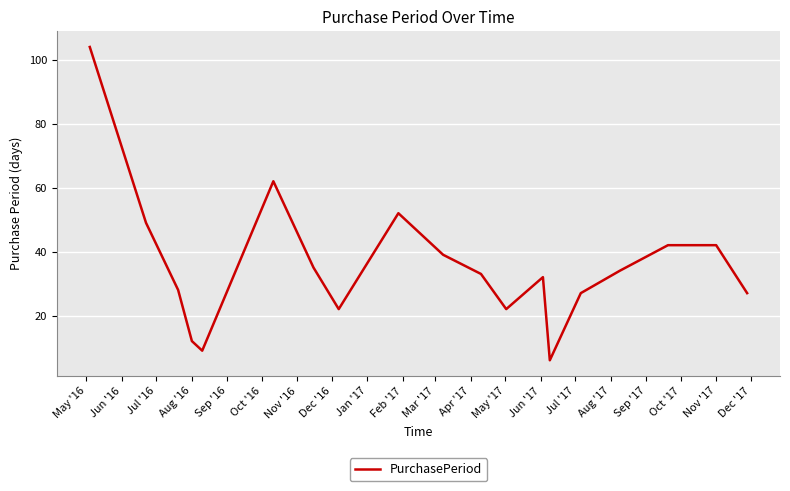

What is the difference between the maximum and minimum values?

98